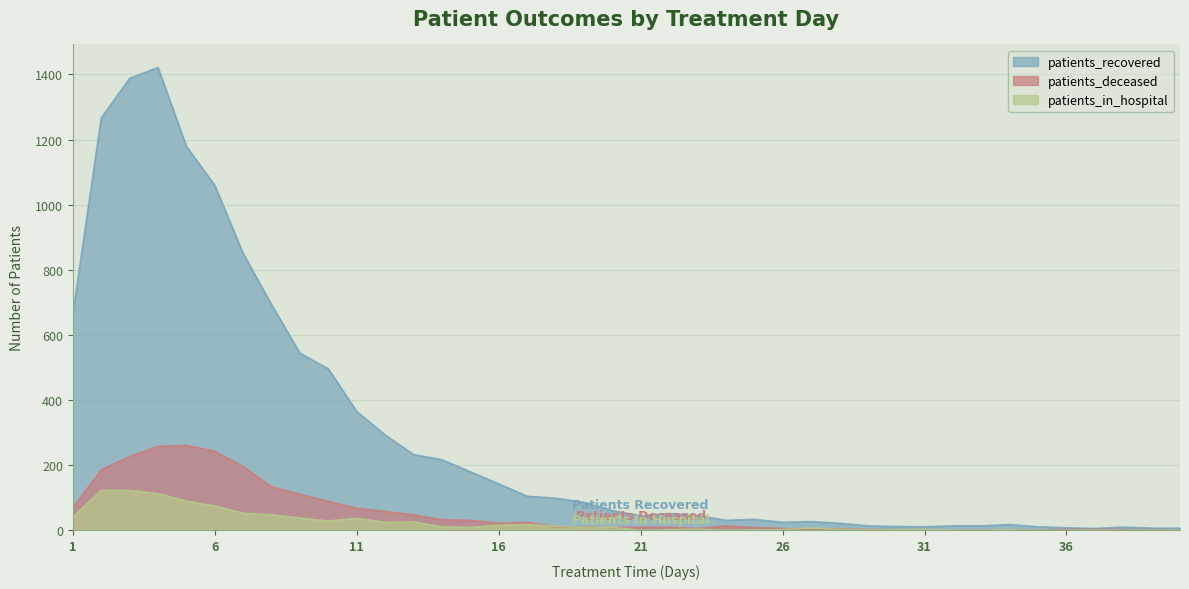

True or false: patients_in_hospital has a value of 1 at 34.

False